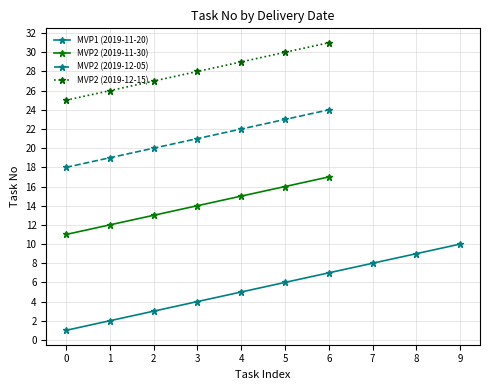

What is the value of the 4th point from the left?

4